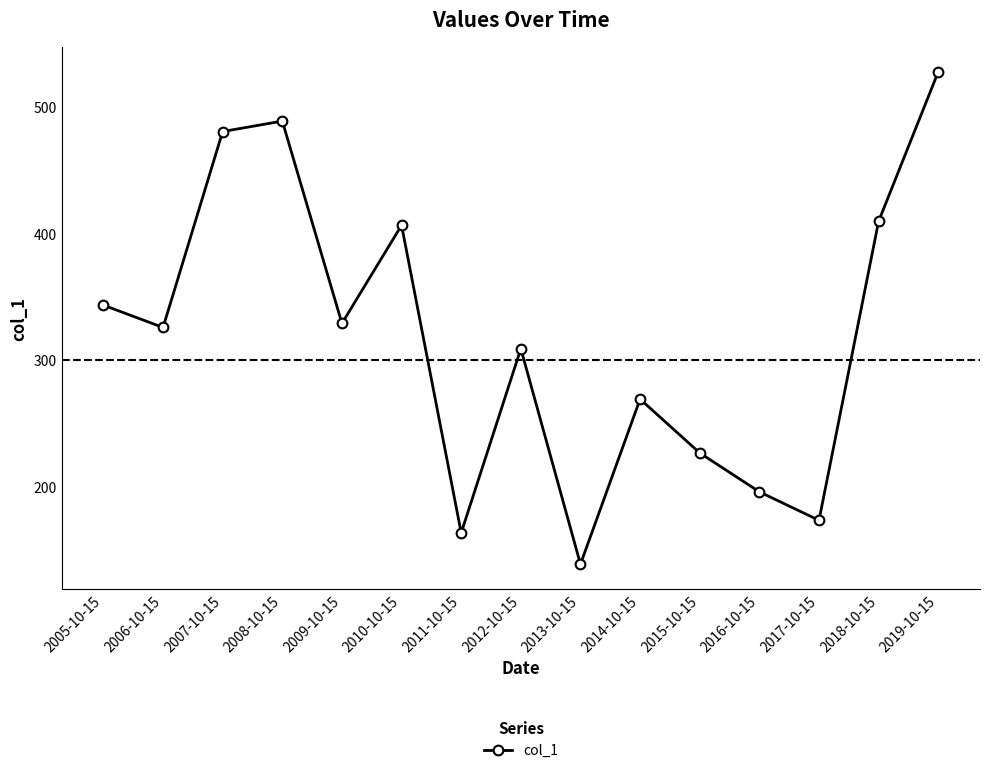

What is the label of the 9th point from the left?

2013-10-15